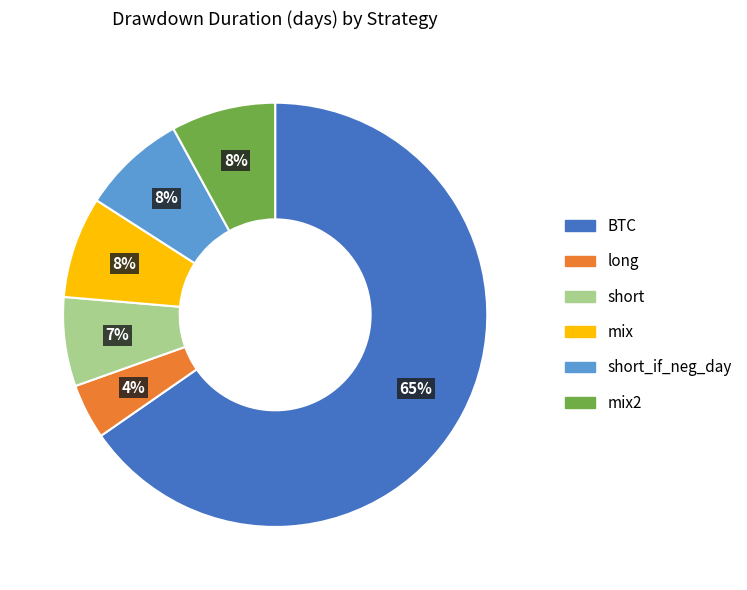

To the nearest percent, what is the average slice percentage?

17%